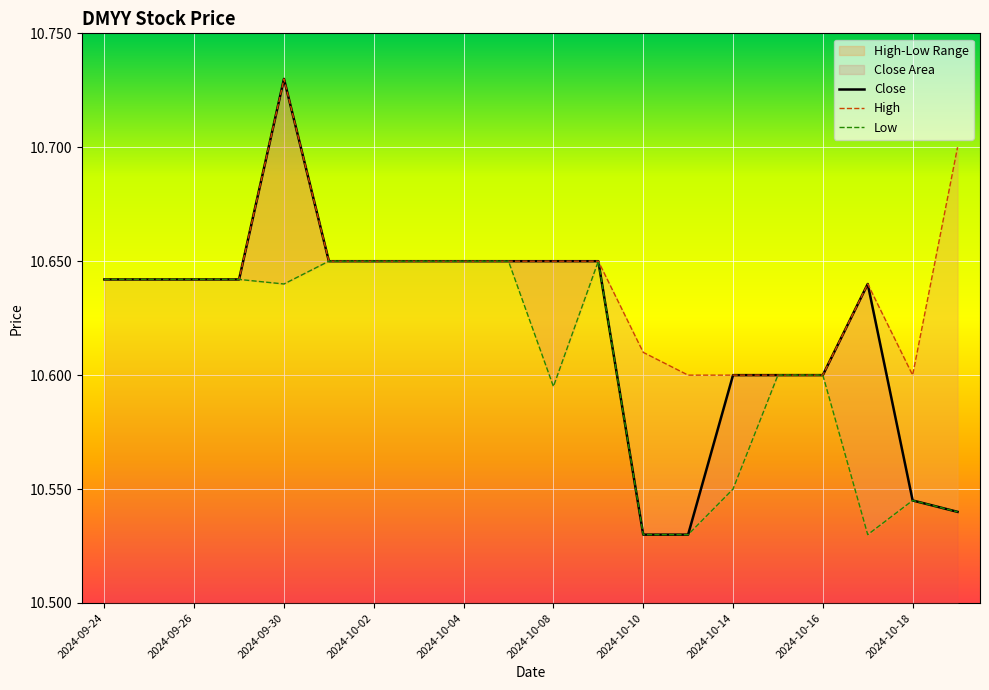

In High, how many points are higher than both neighbors (excluding endpoints)?

2